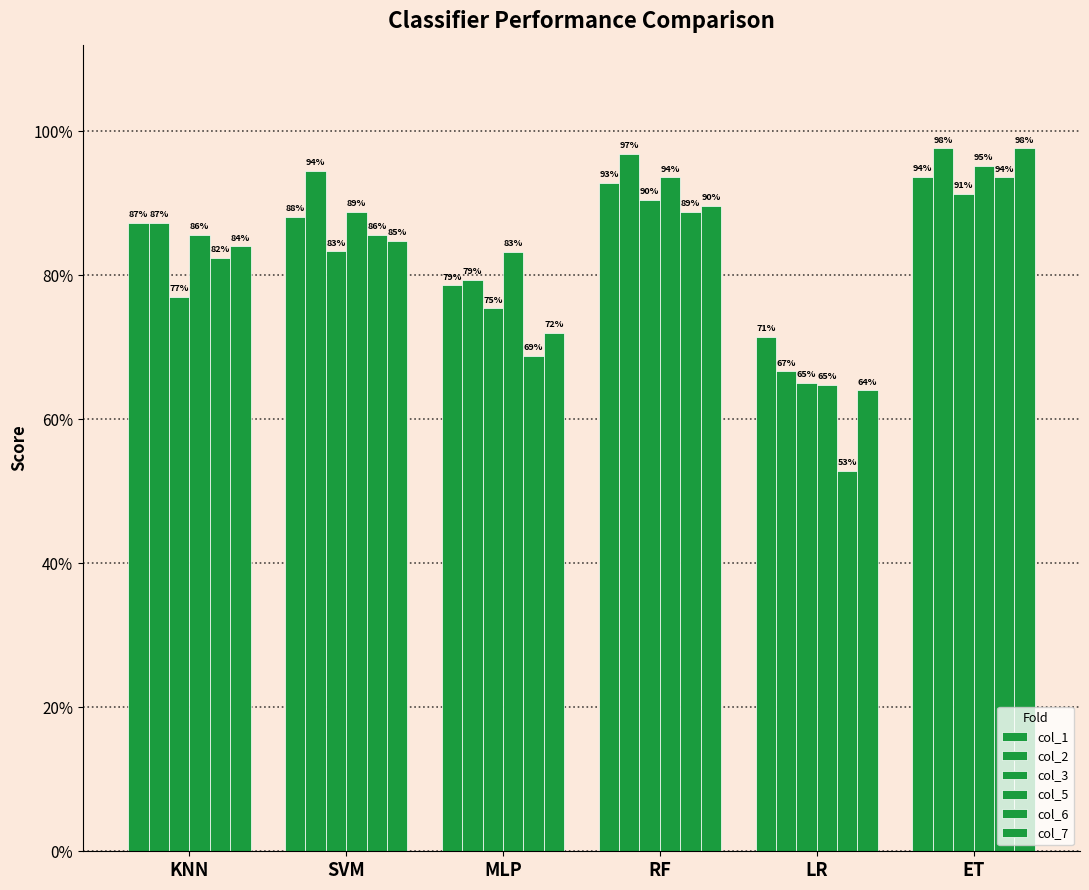

What is the label of the 1st bar from the right?

ET